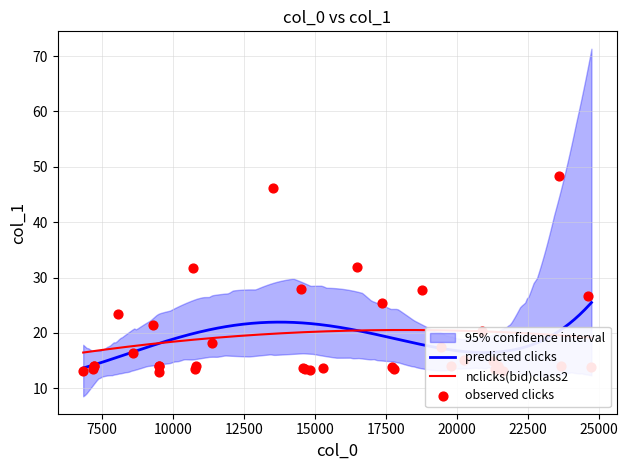

What is the highest value of the nclicks(bid)class2 series?

20.5